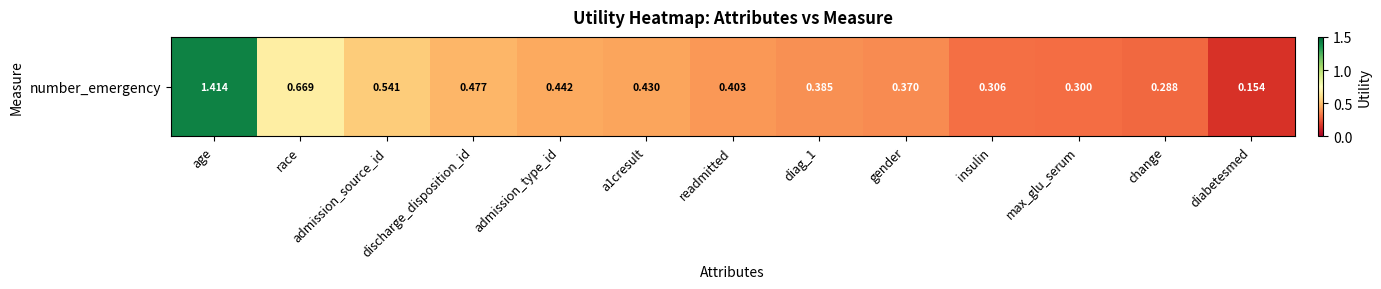

At which label is the value closest to 0?

diabetesmed